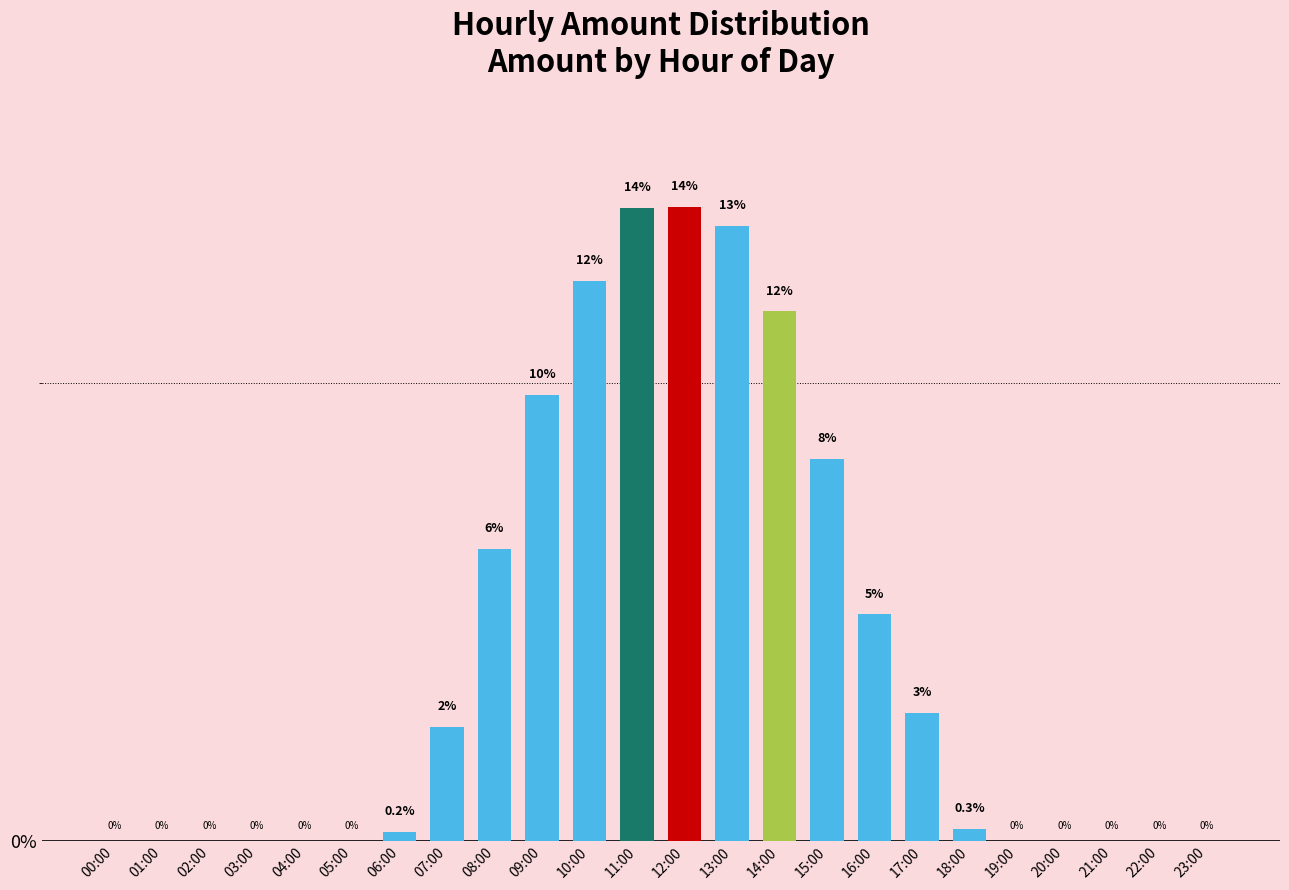

What is the maximum value shown in the chart?

13.8